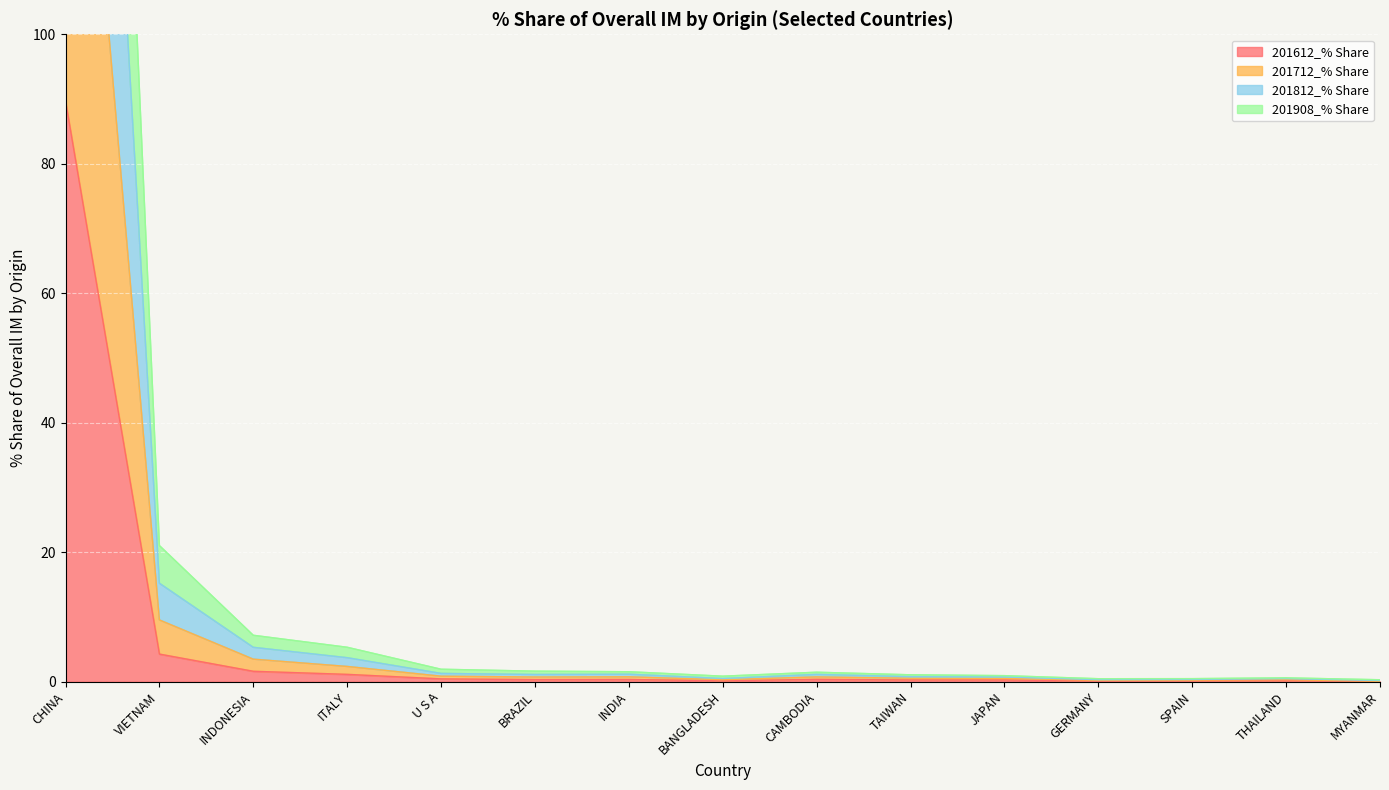

What is the label of the 12th point from the right?

ITALY